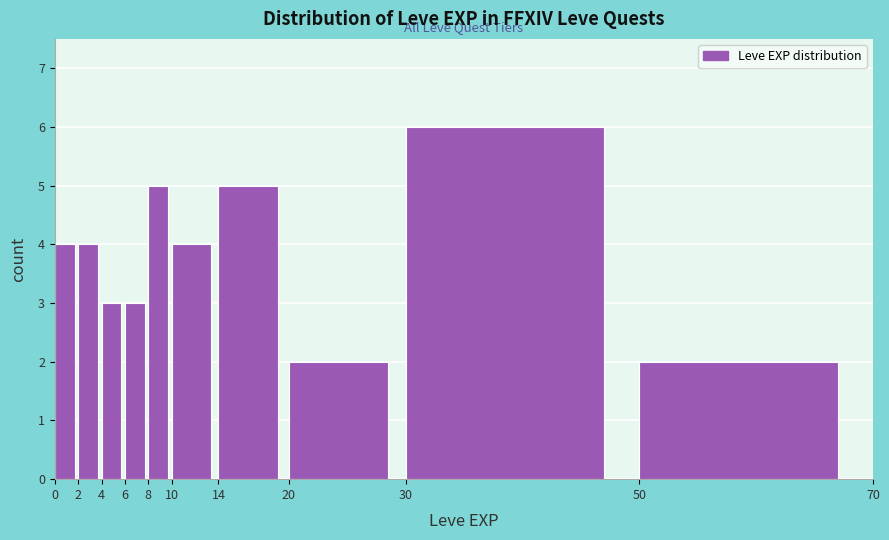

Which range on the x-axis has the tallest bar?

30 to 50